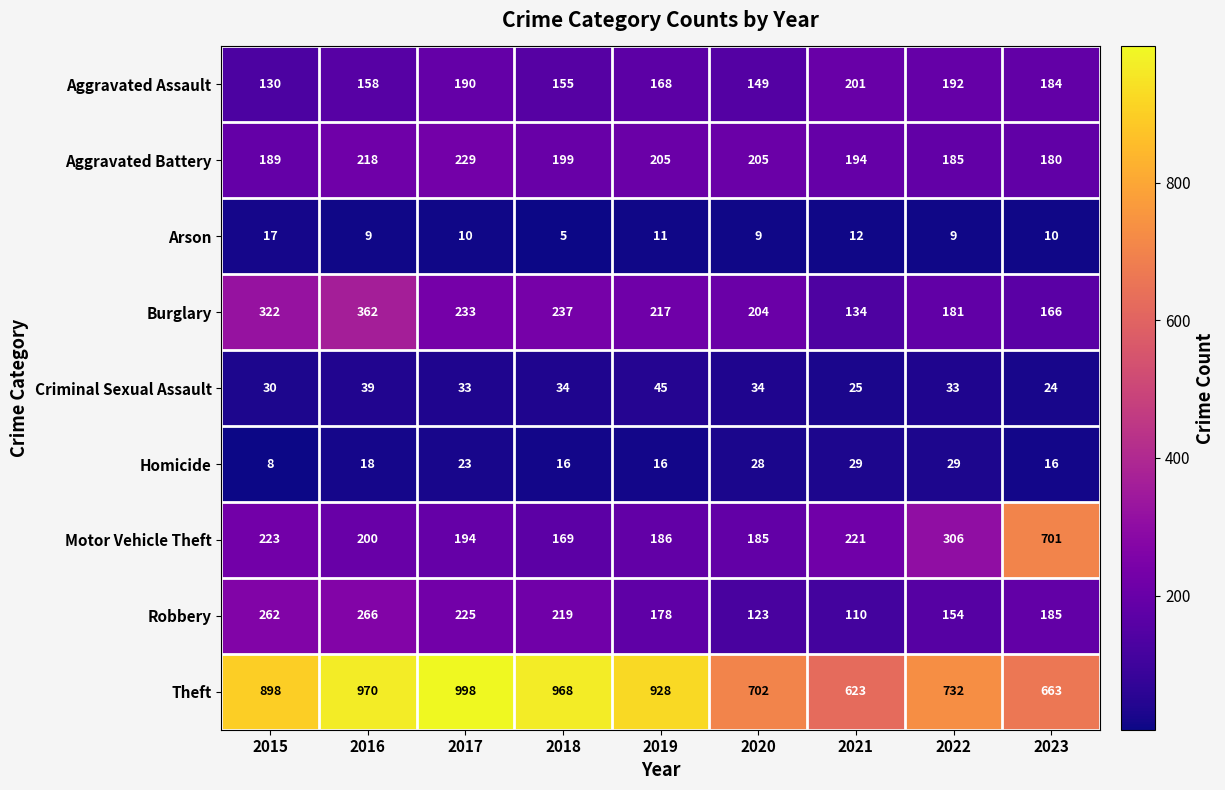

How many series are shown in this chart?

9